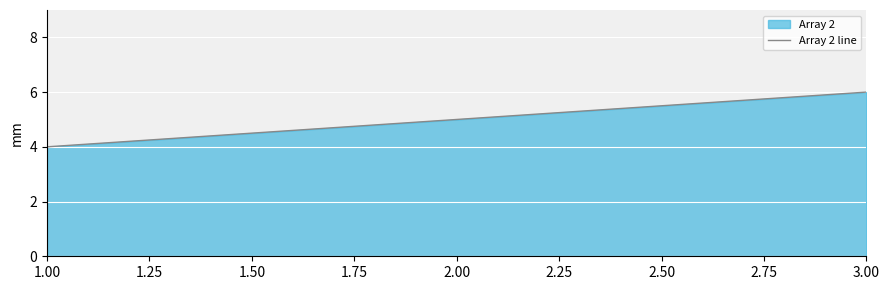

Reading left to right, list all the values displayed in this chart.

4	5	6